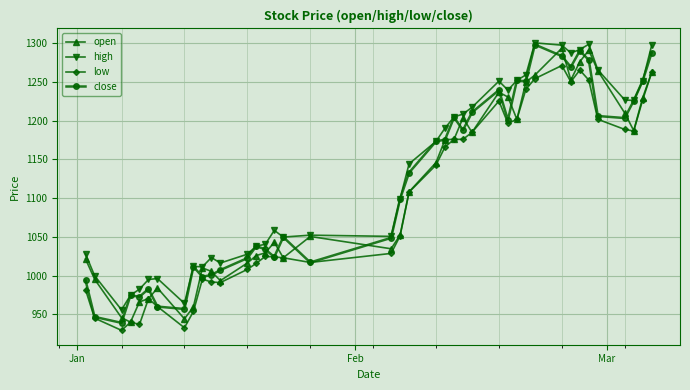

What is the lowest value of the low series?

929.3